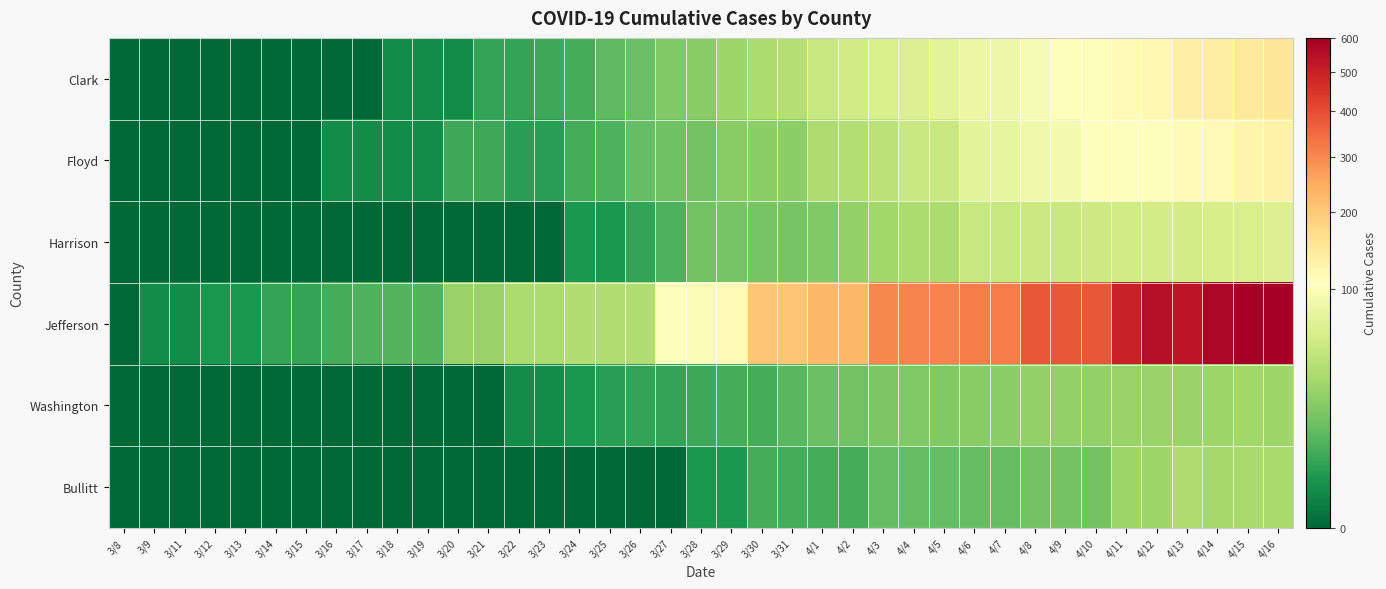

What is the difference between the highest and lowest values at 3/24?

35